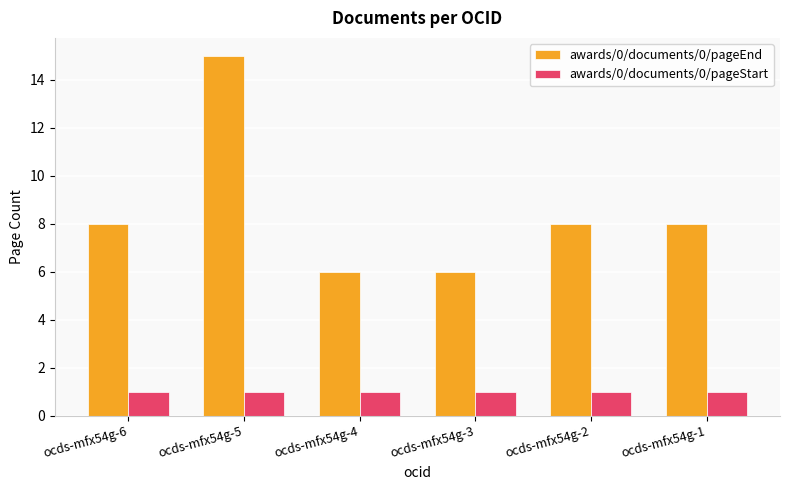

How many bars are there in total?

12